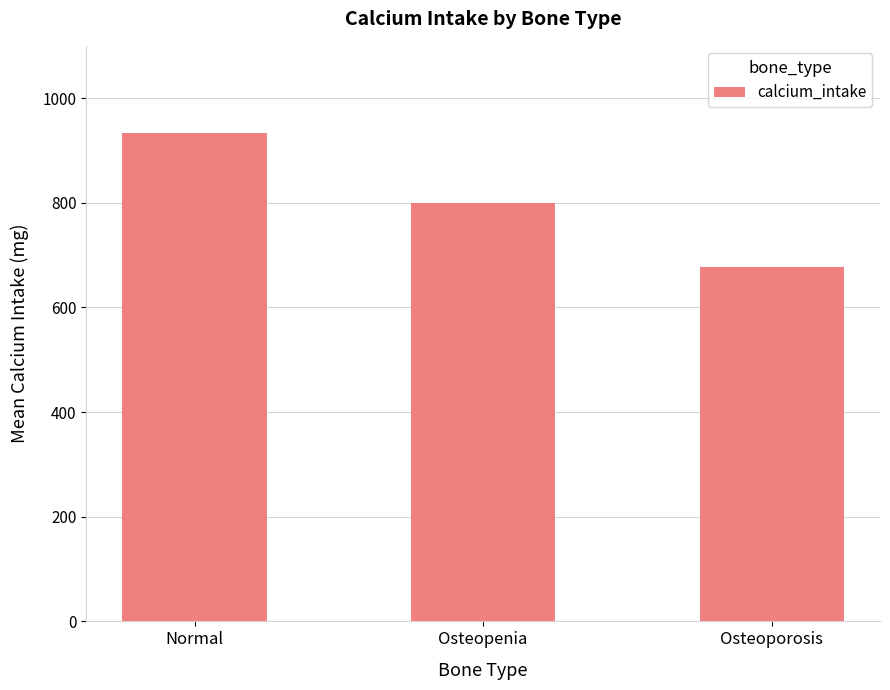

Count the number of data series in this chart.

1